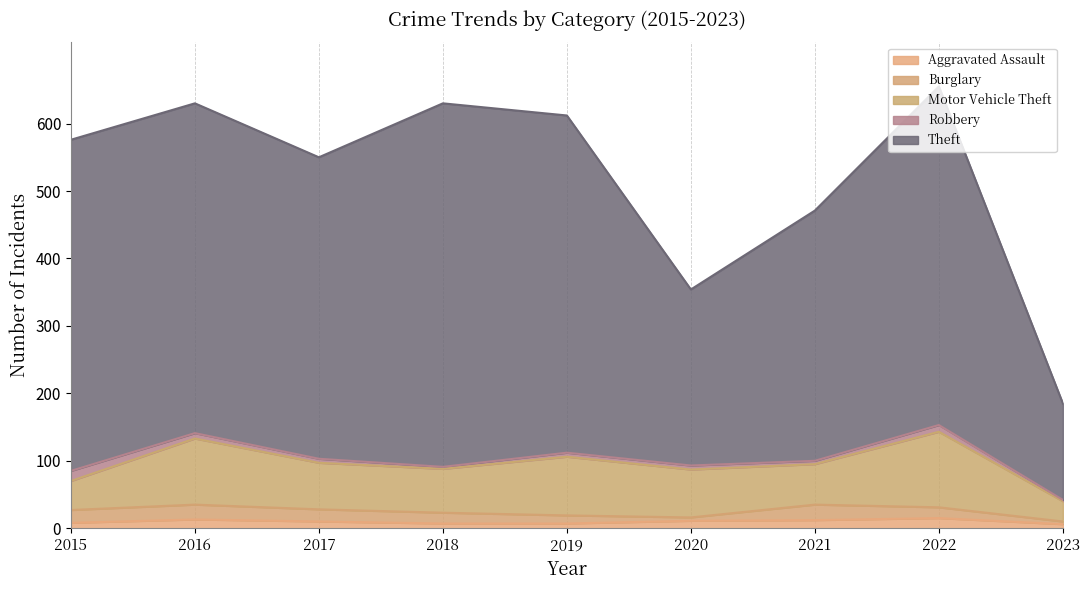

Which label corresponds to the largest value in the chart?

2018